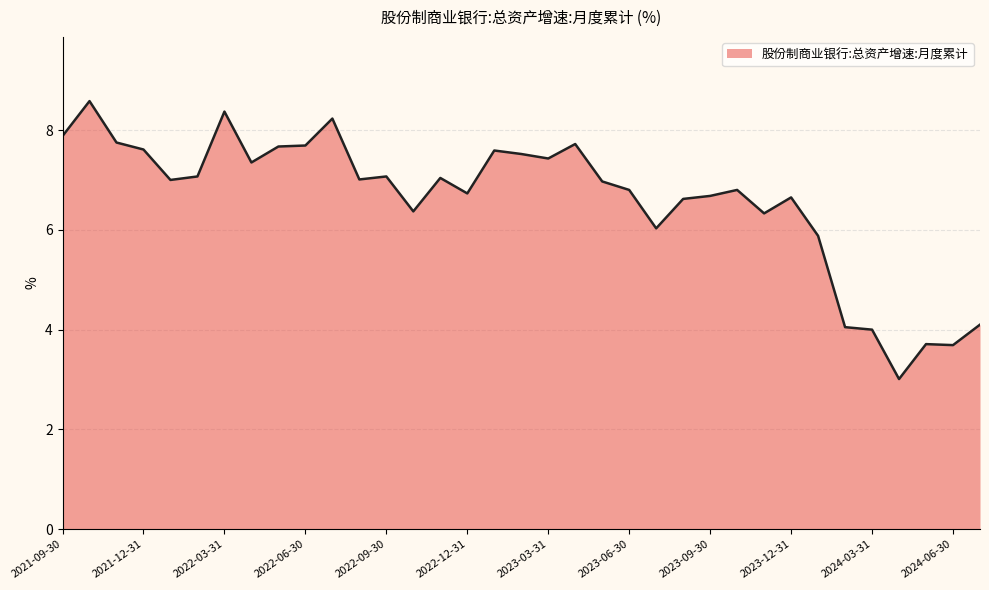

How many distinct data groups are displayed?

1